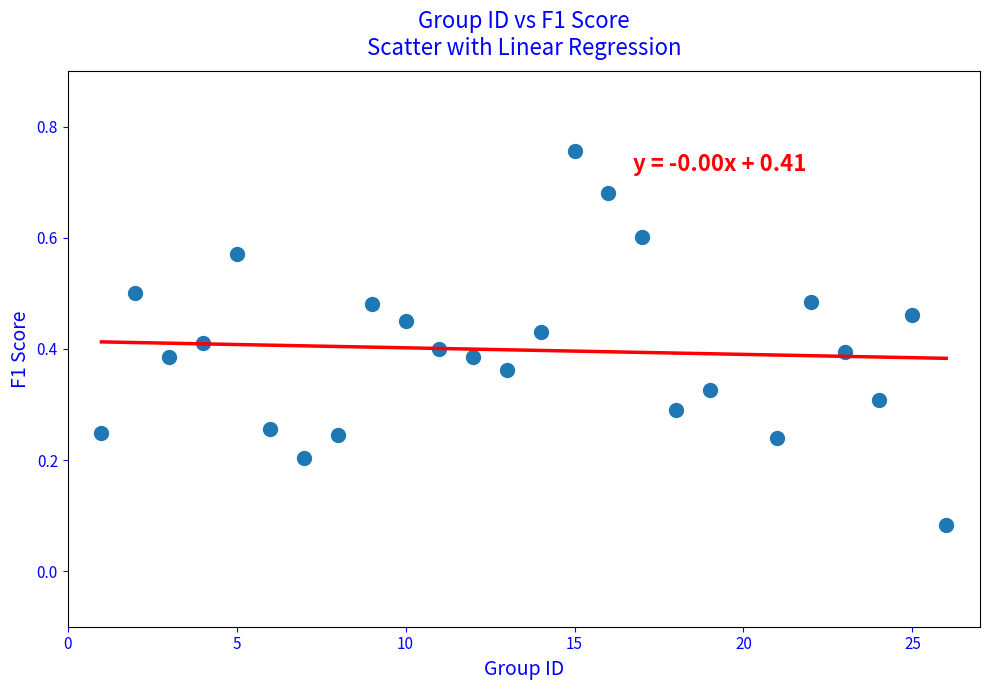

How many data points are displayed?

25